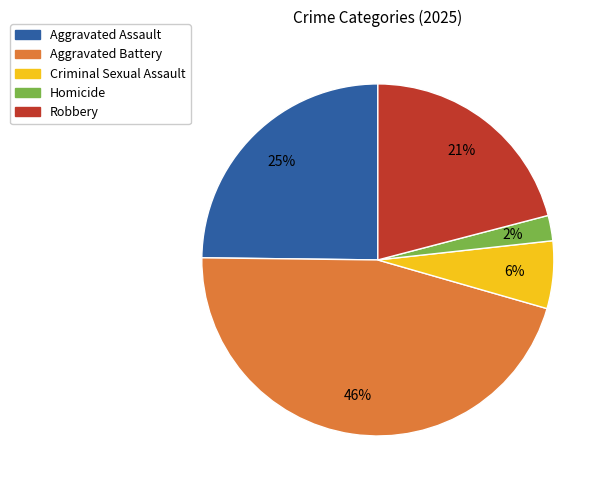

Is there a majority slice in this chart?

No